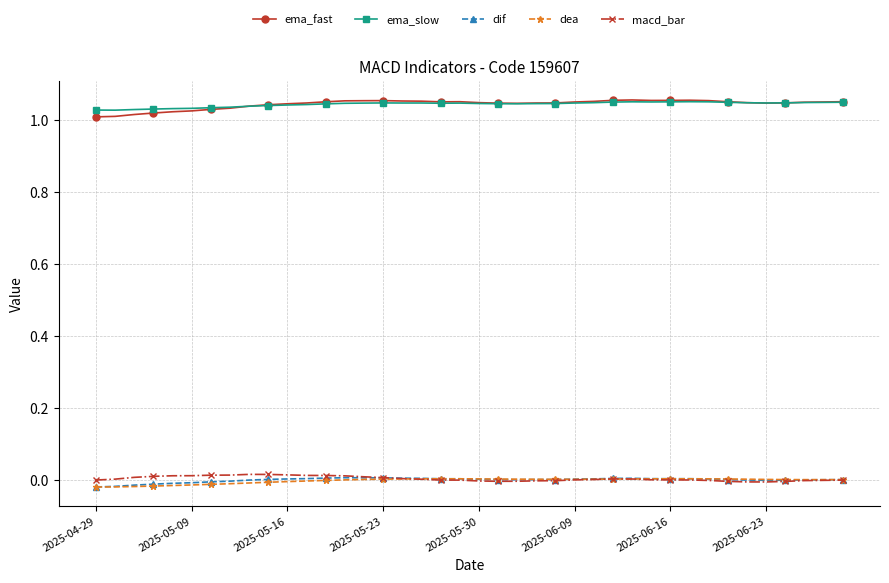

True or false: dea has more than 0 points higher than both neighbors.

True